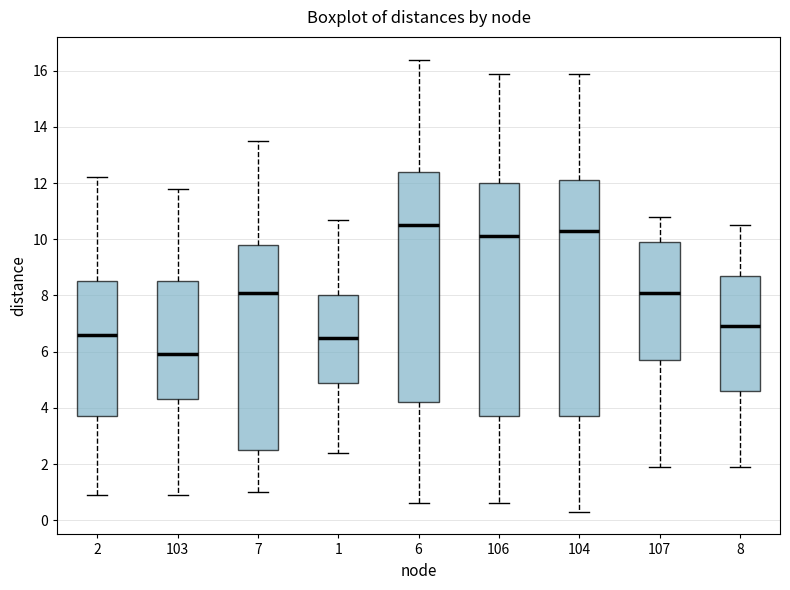

Which box's median line is the lowest?

103